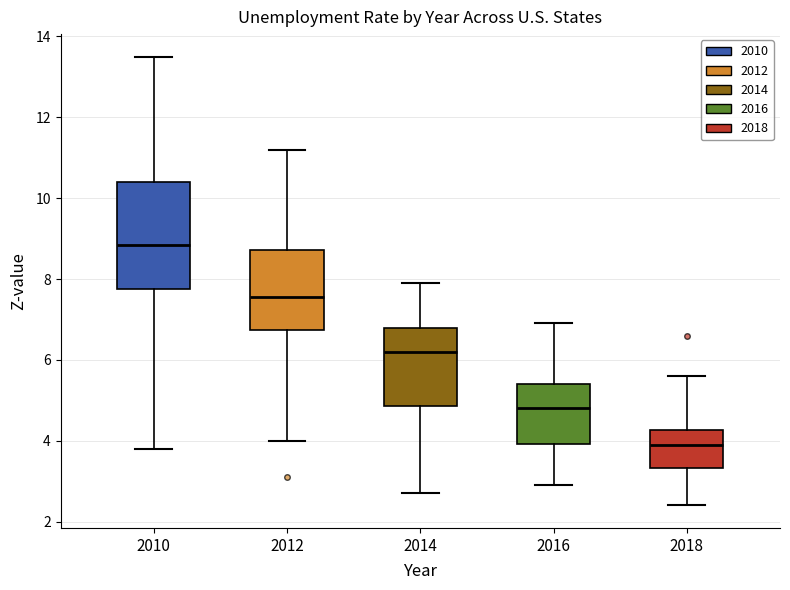

Reading left to right, transcribe this box plot: for each box, give where its median line is, the range the box spans, and where its two whiskers end, as read against the y-axis. The values are not printed on the chart, so give them approximately, as read against the axis.

2010: median 8.8, box 7.8 to 10.4, whiskers 3.8 to 13.6
2012: median 7.6, box 6.8 to 8.8, whiskers 4.0 to 11.2
2014: median 6.2, box 4.8 to 6.8, whiskers 2.8 to 8.0
2016: median 4.8, box 4.0 to 5.4, whiskers 3.0 to 7.0
2018: median 4.0, box 3.4 to 4.2, whiskers 2.4 to 5.6